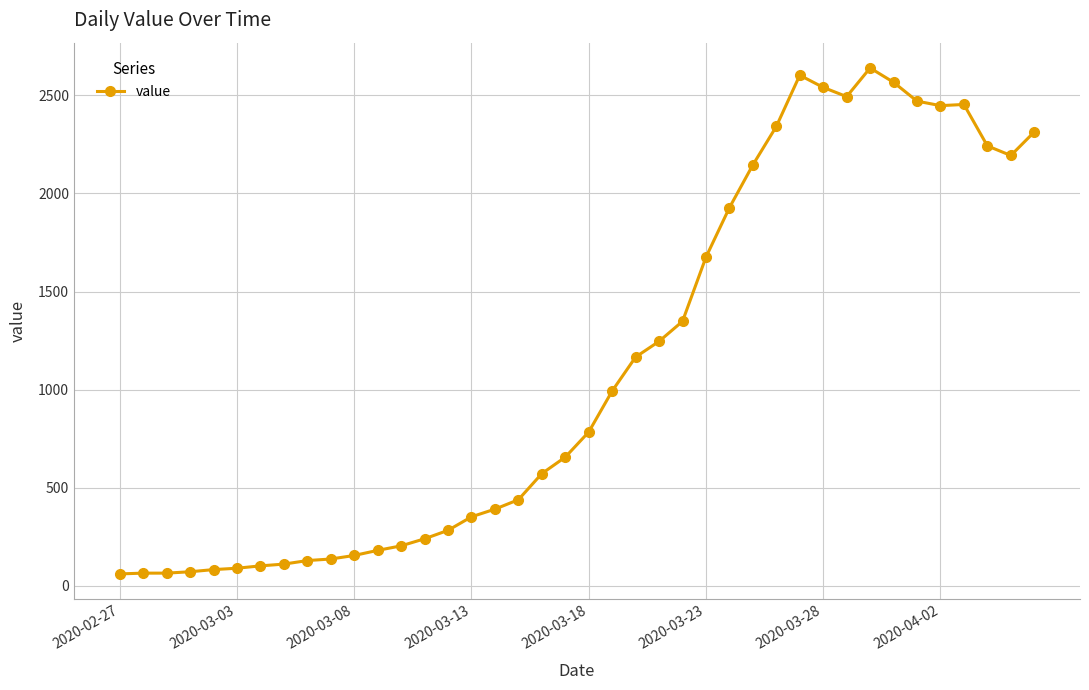

What is the maximum value shown in the chart?

2639